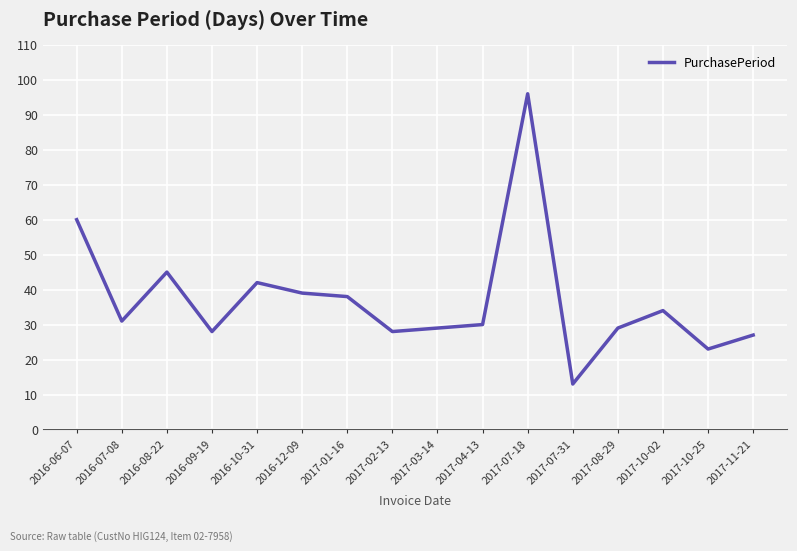

The value at 2016-09-19 is 17. True or false?

False